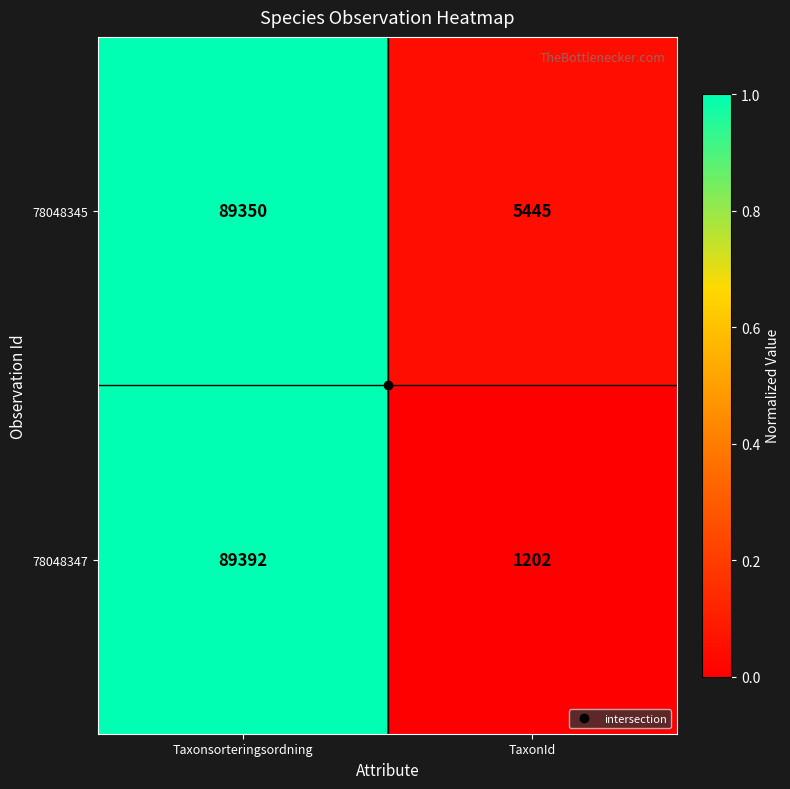

List the series in order of their peak value, highest first.

78048347, 78048345